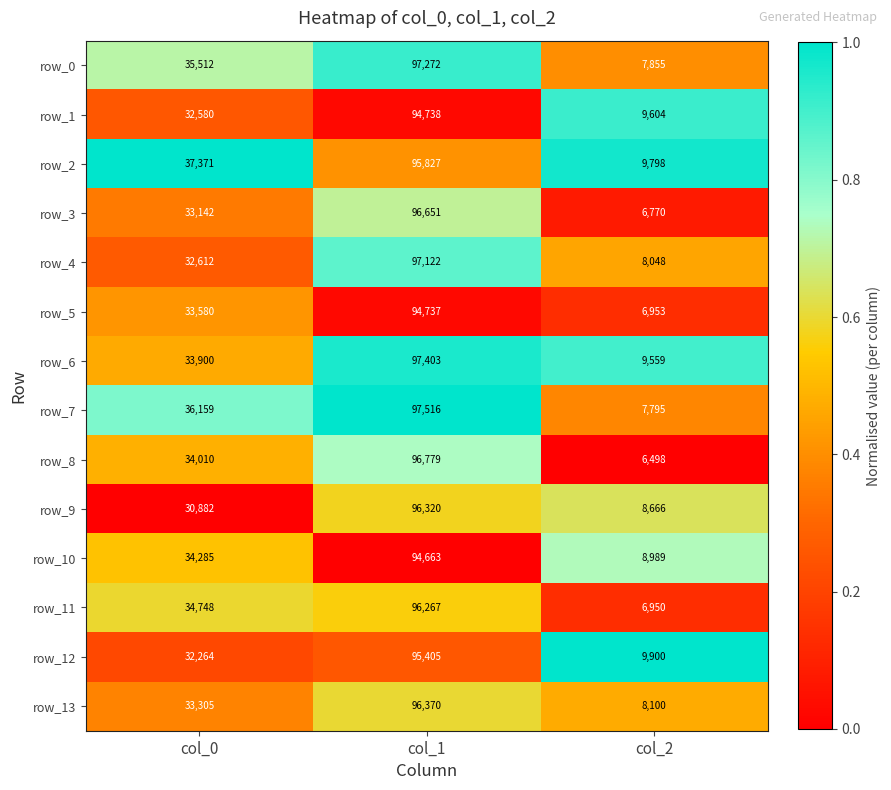

True or false: row_1 has a value of 48522 at col_0.

False